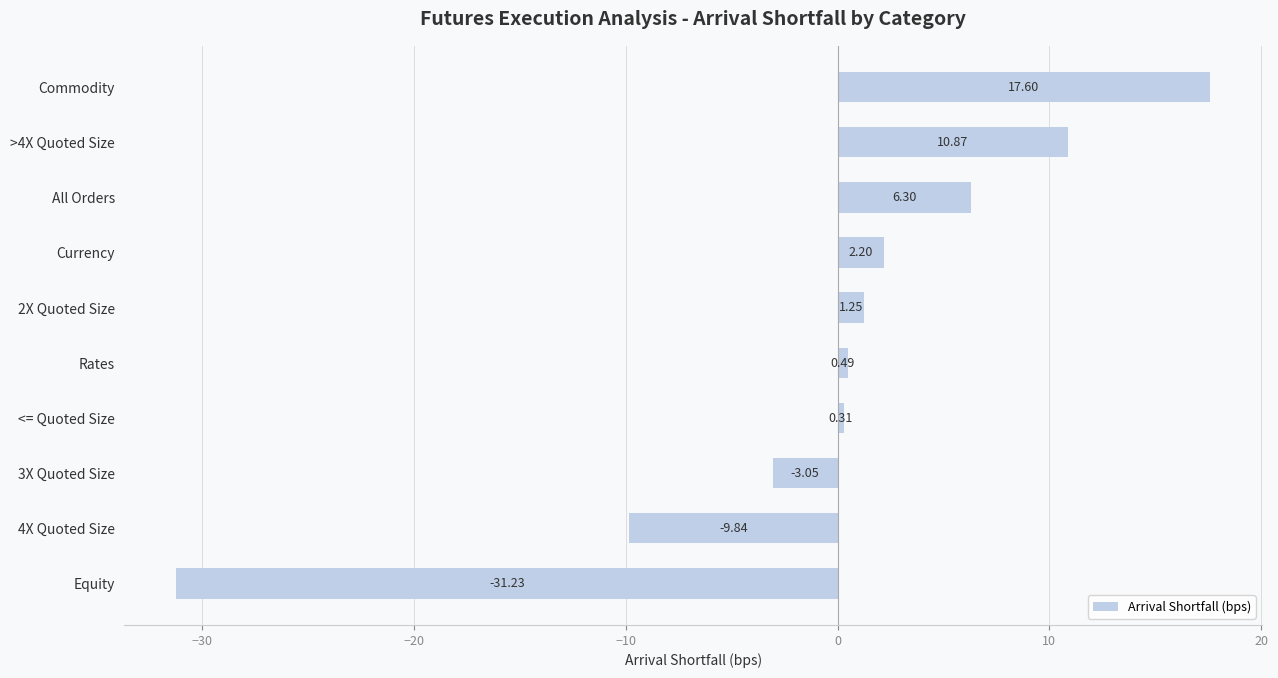

Which has a higher value, Rates or Equity?

Rates